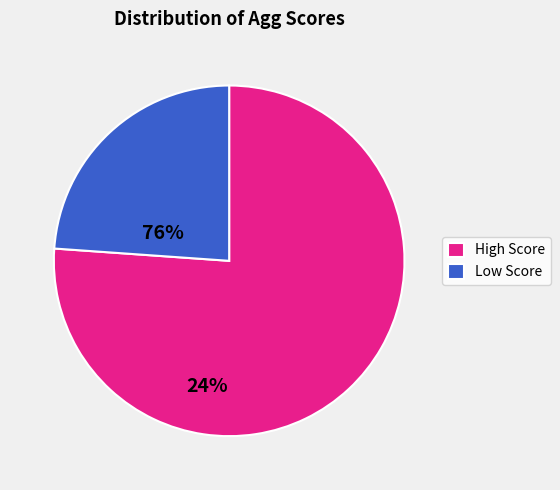

Which slice represents more than half of the pie?

High Score